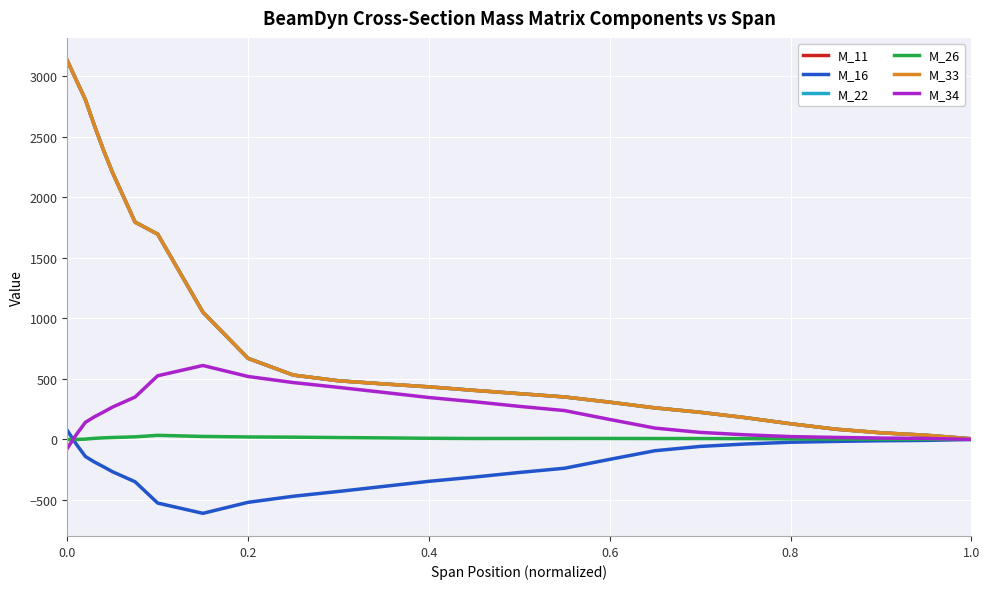

Does the chart display data point markers on the line(s)?

No